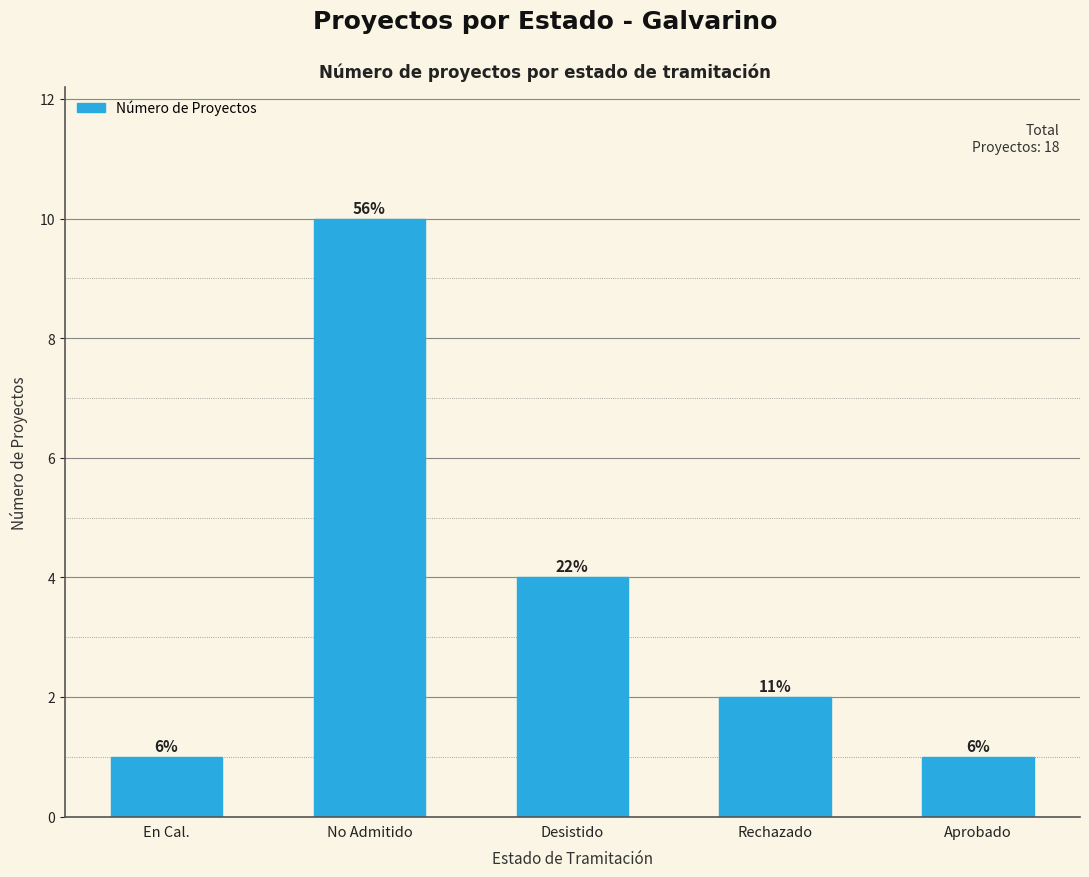

The chart shows a value of 1 at En Cal.. True or false?

True